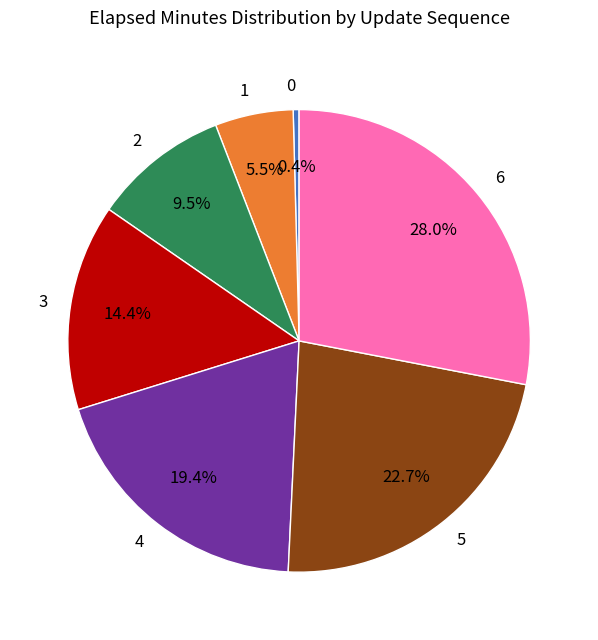

How many segments does this pie chart have?

7